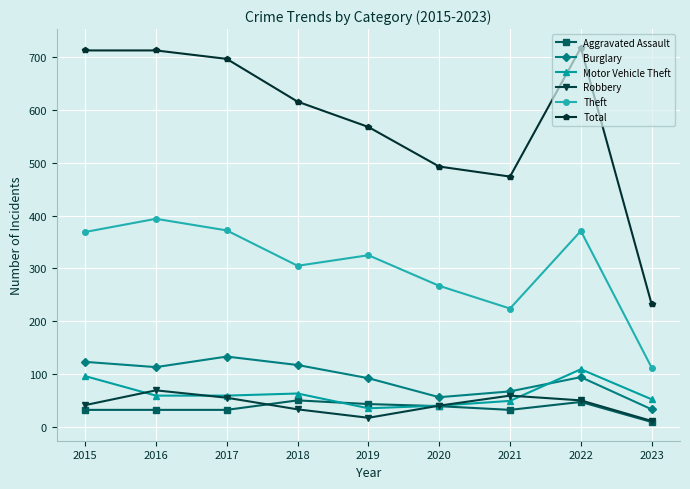

Is the value of Robbery at 2021 greater than the value of Motor Vehicle Theft at 2020?

Yes